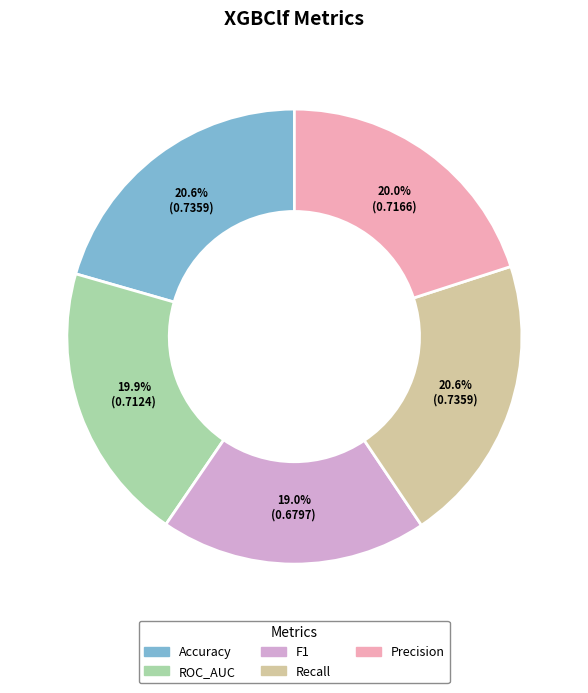

Which category has the smallest portion of the pie?

F1